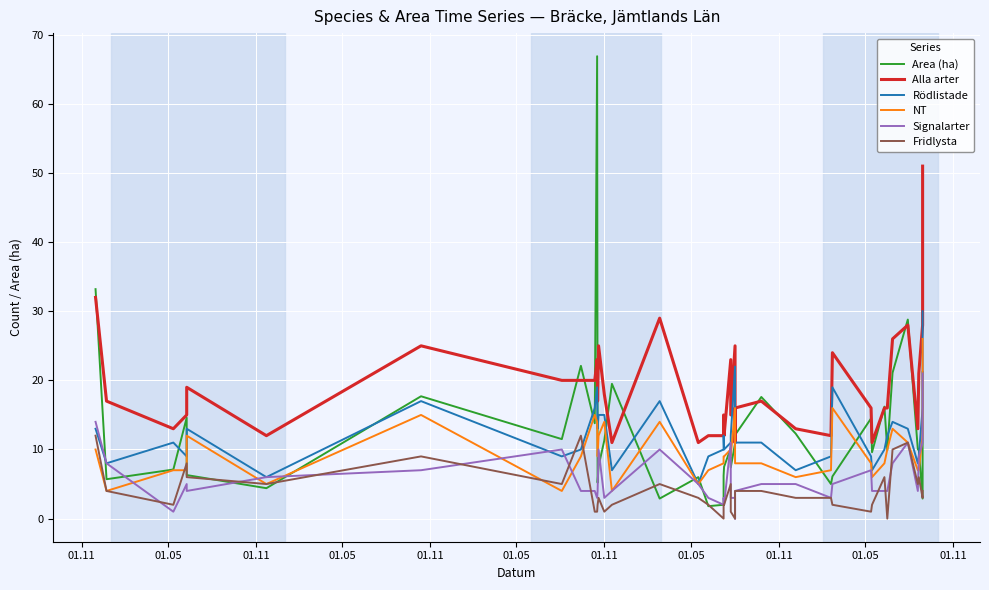

What is the maximum value shown in the chart?

66.9